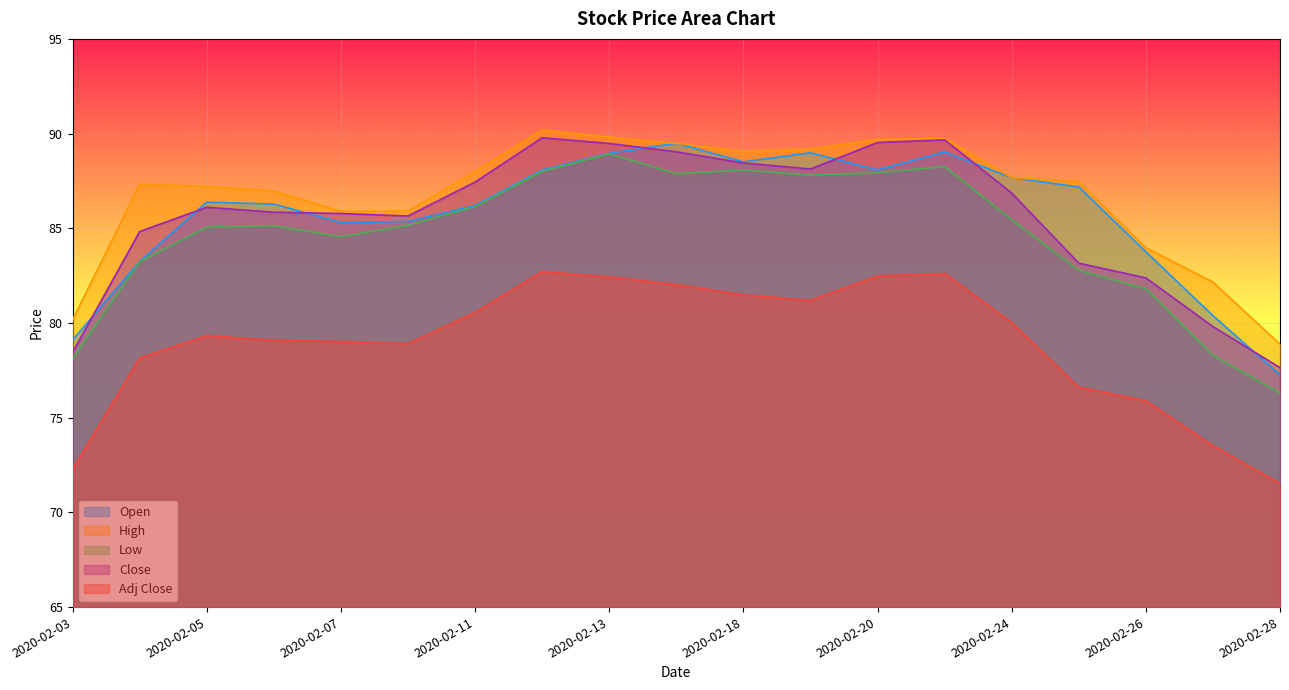

How many lines are shown in the chart?

5